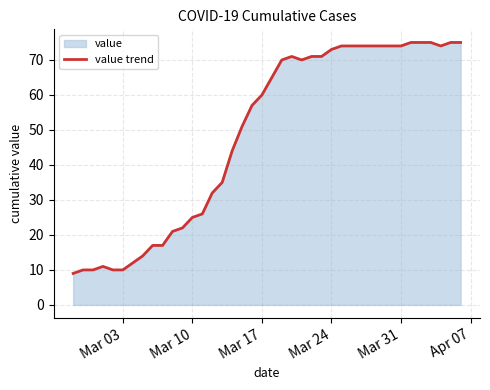

Does the chart have visible grid lines?

Yes